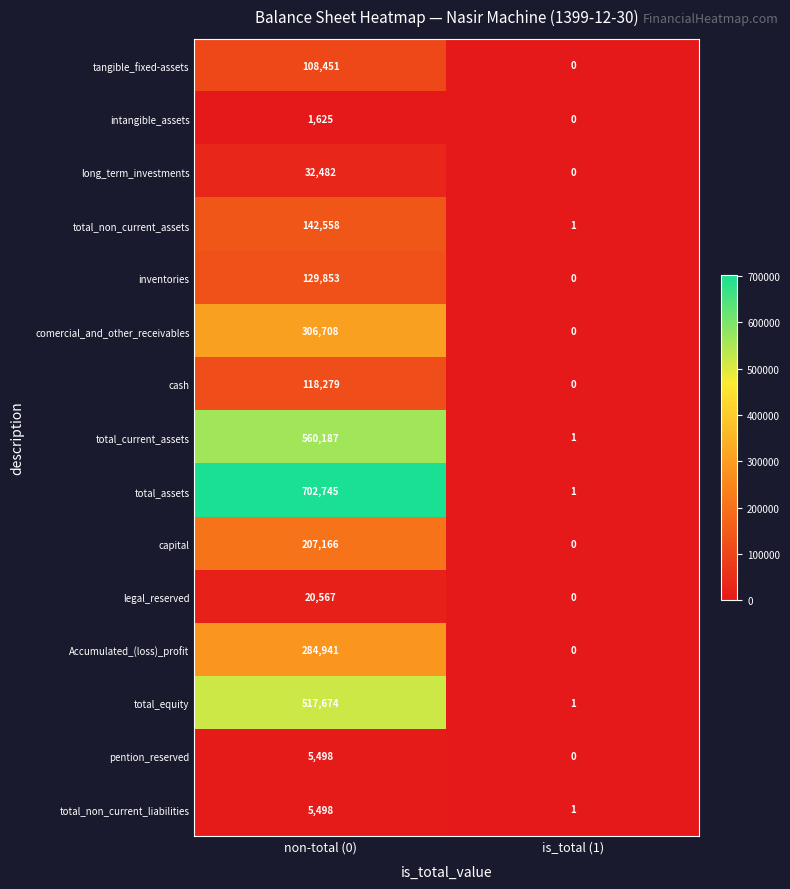

The total_current_assets series shows 313524 at non-total (0). True or false?

False